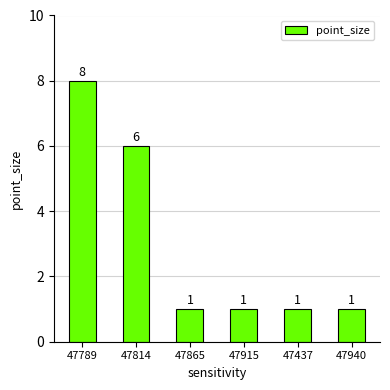

Reading left to right, list all the values displayed in this chart.

8	6	1	1	1	1